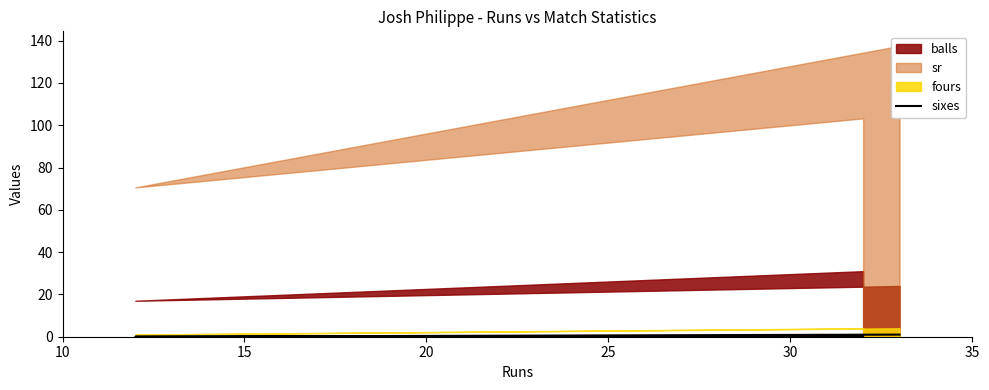

The chart shows a value of 2 at 20. True or false?

False